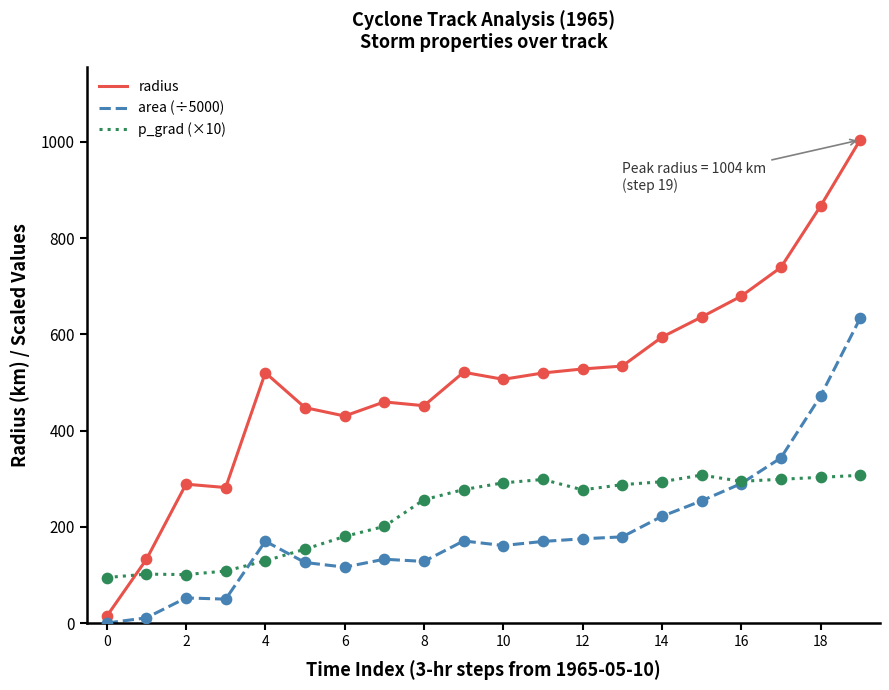

What are all the series names shown in the legend?

radius, area (÷5000), p_grad (×10)